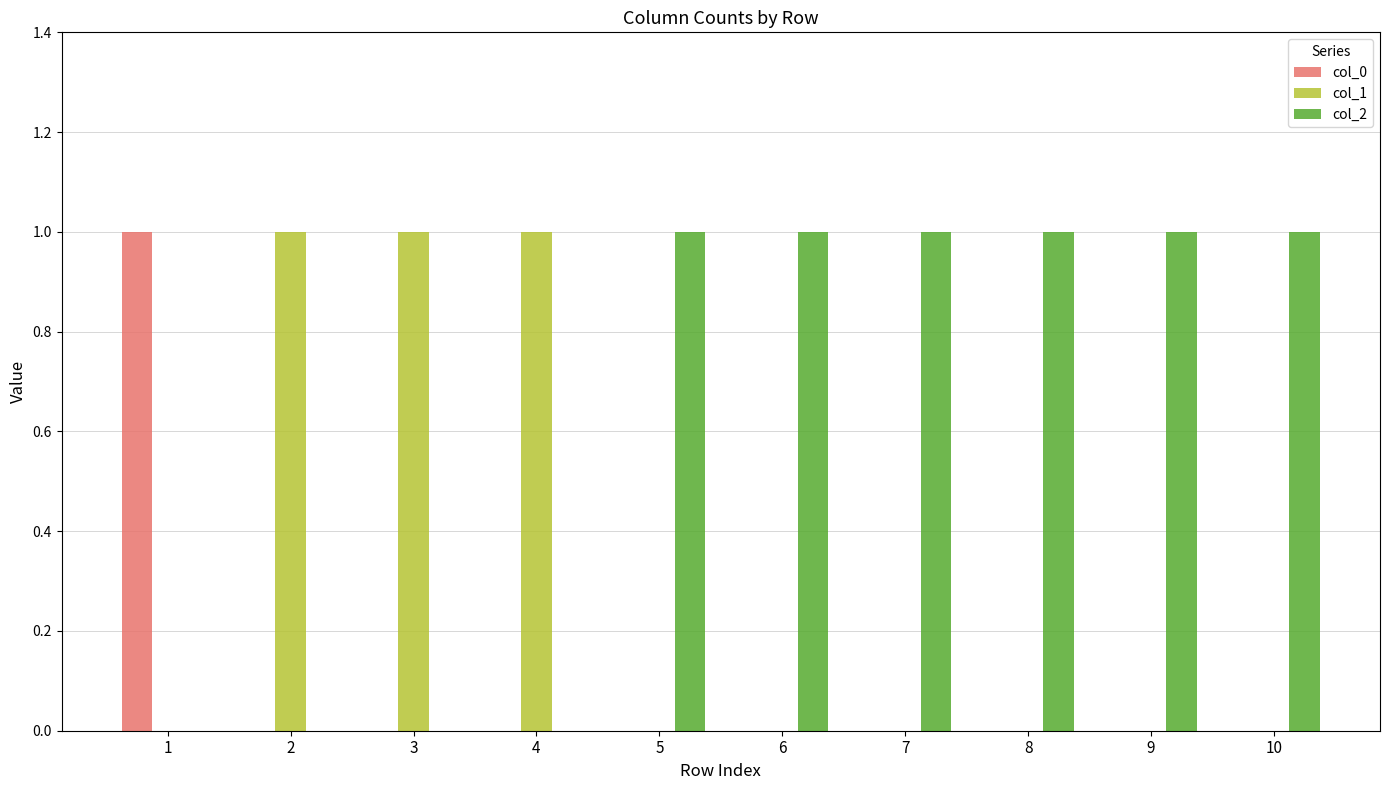

What is the sum of all col_1 values?

3